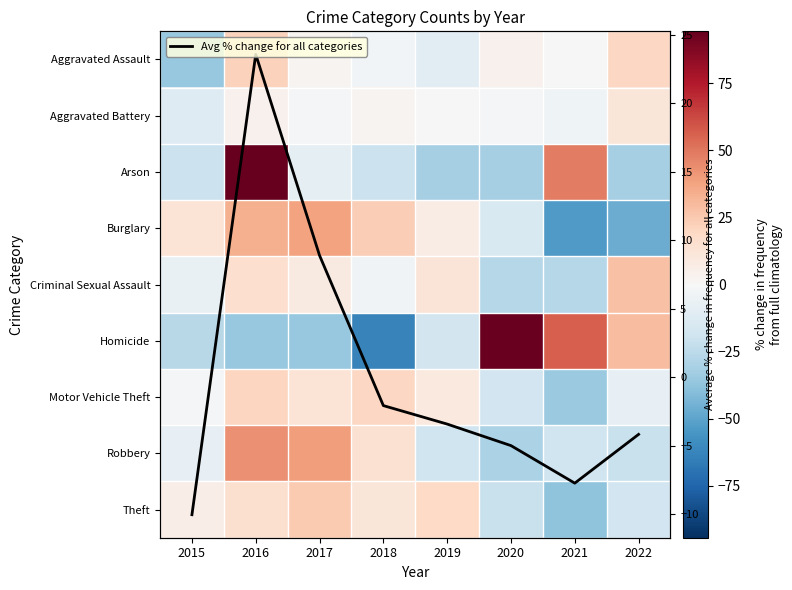

Which series changed the most between 2018 and 2020?

Homicide